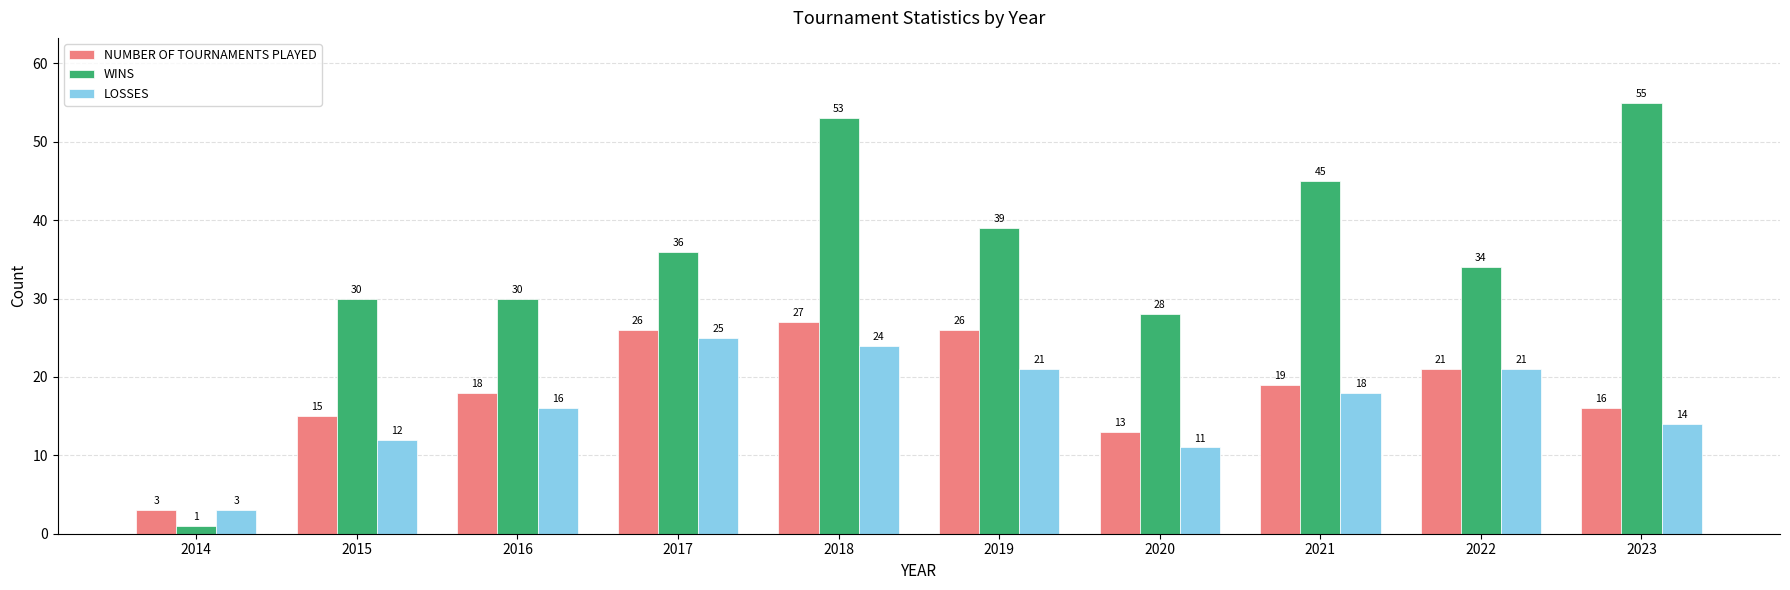

How many groups of bars are there?

10